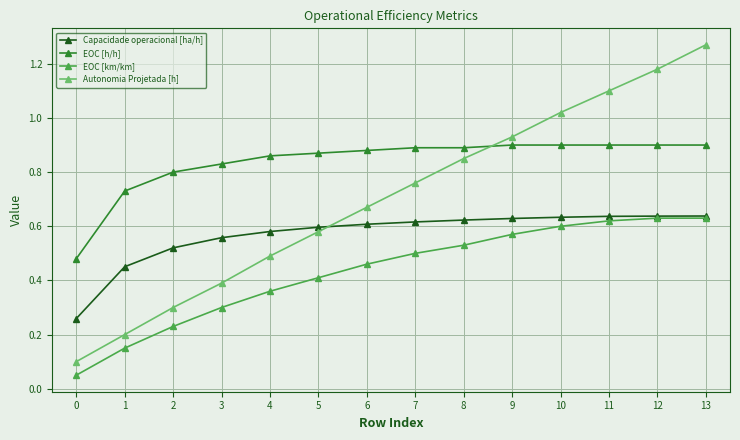

How many lines are shown in the chart?

4